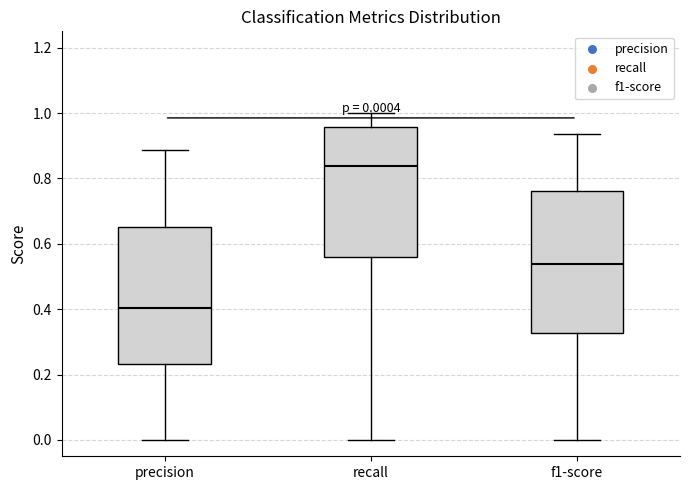

Which box's median line is the highest?

recall